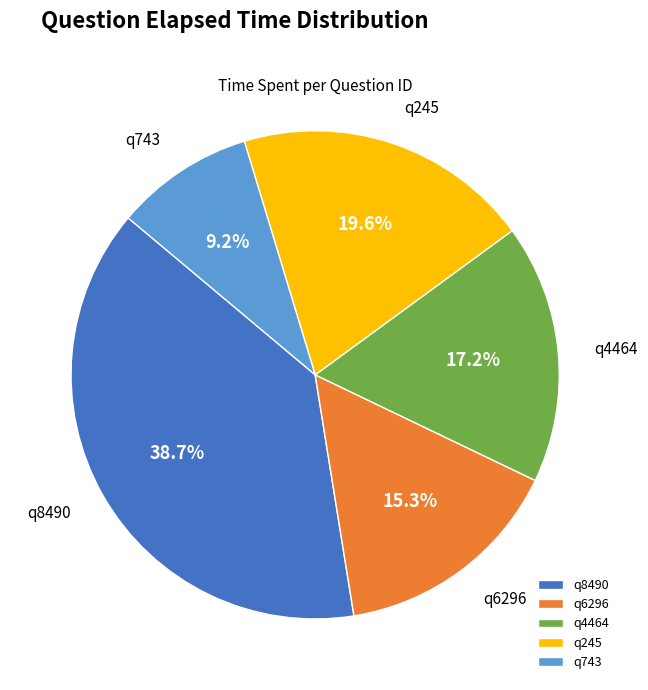

What portion of the pie excludes q245?

80.4%